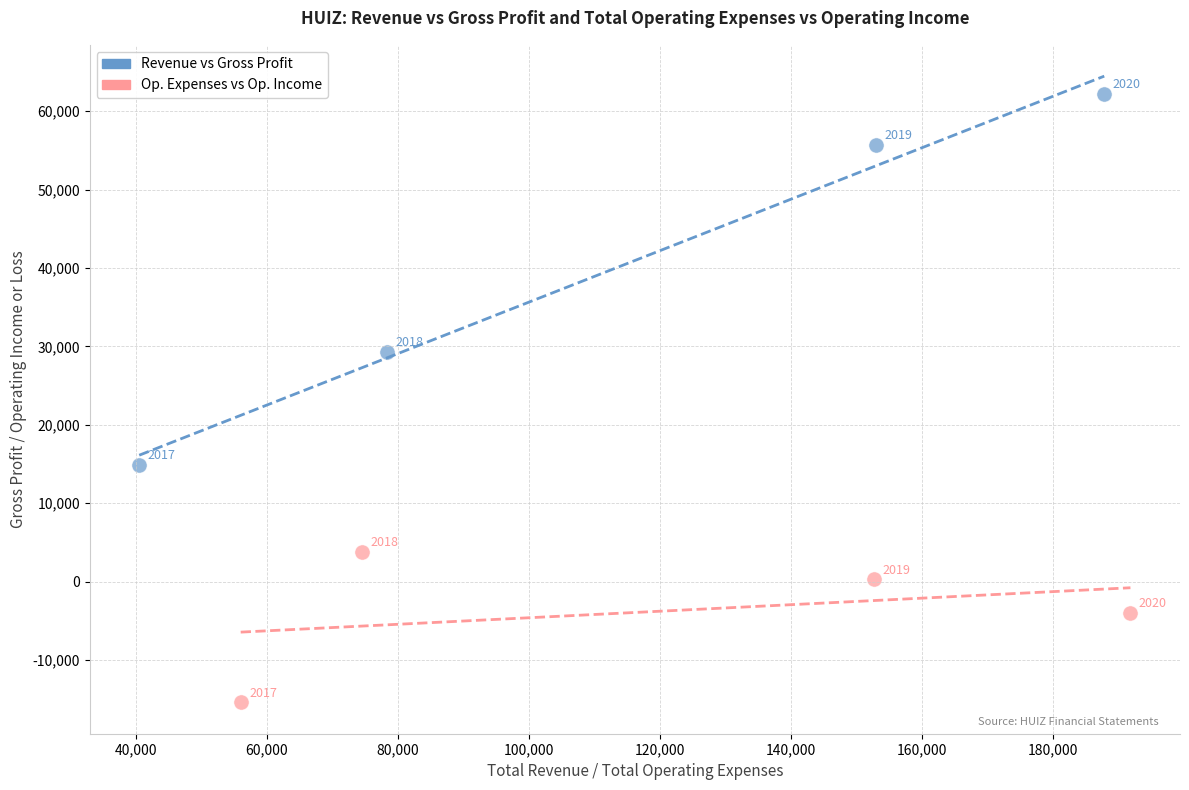

Which series contains the highest Y value?

Revenue vs Gross Profit